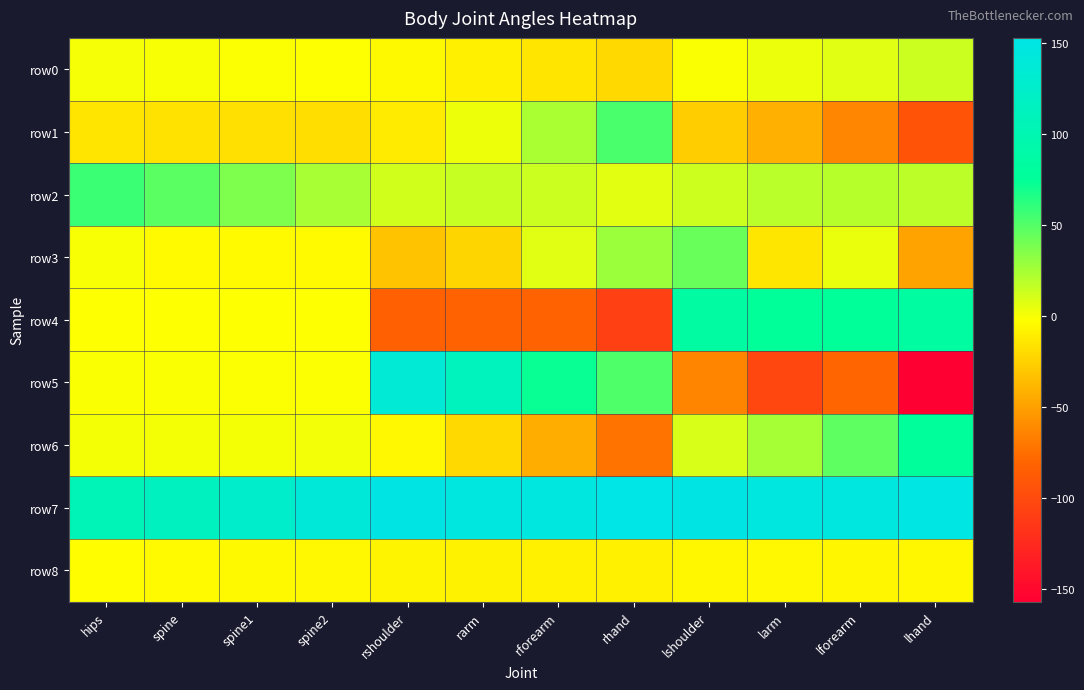

At spine, list the series in order from smallest to largest.

row1, row3, row8, row4, row5, row0, row6, row2, row7